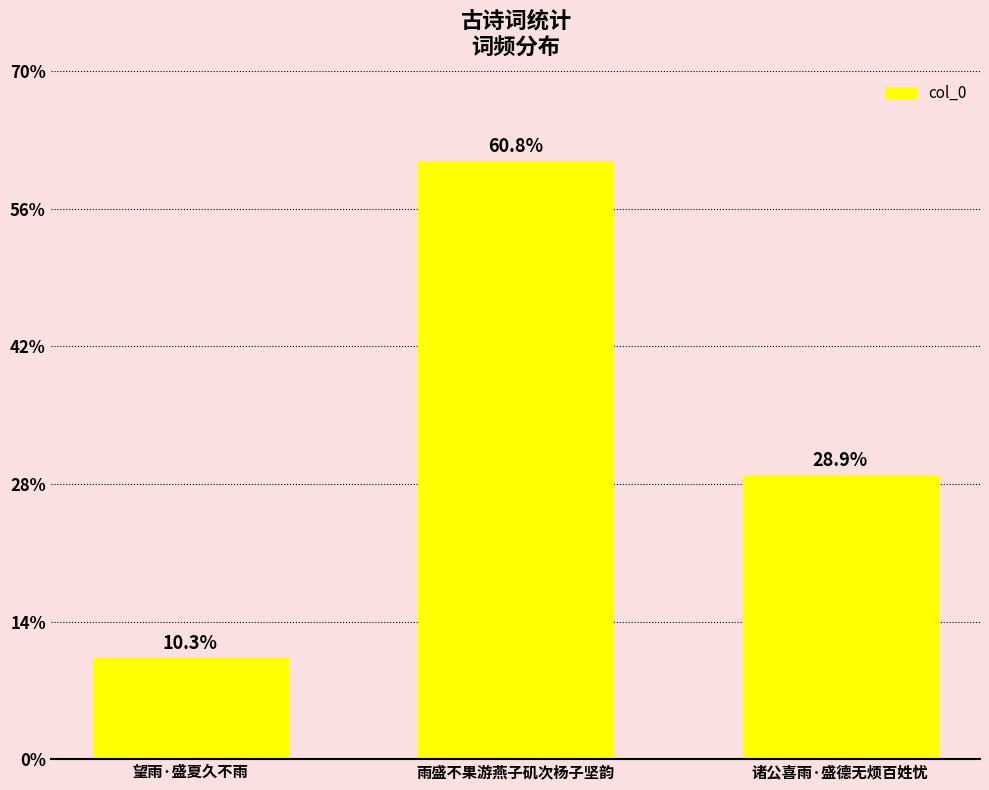

List the labels in order of value, smallest first.

望雨·盛夏久不雨, 诸公喜雨·盛德无烦百姓忧, 雨盛不果游燕子矶次杨子坚韵